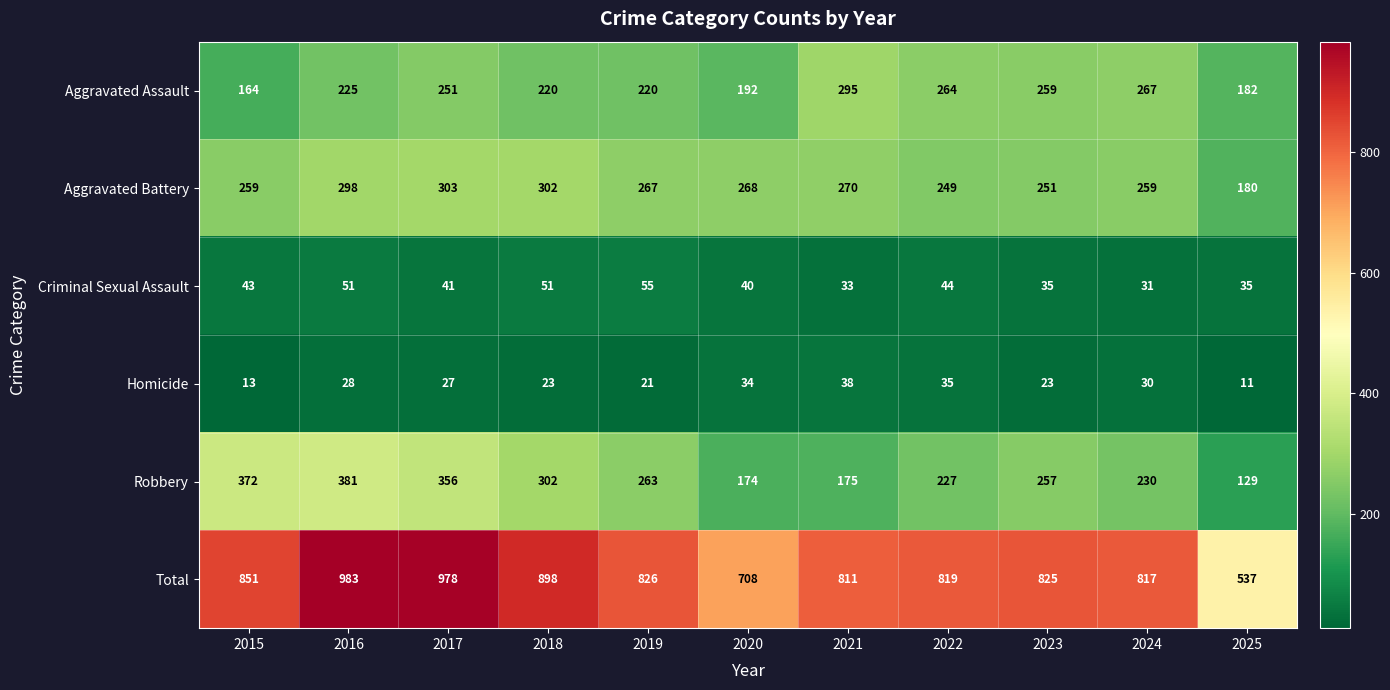

How many series are shown in this chart?

6